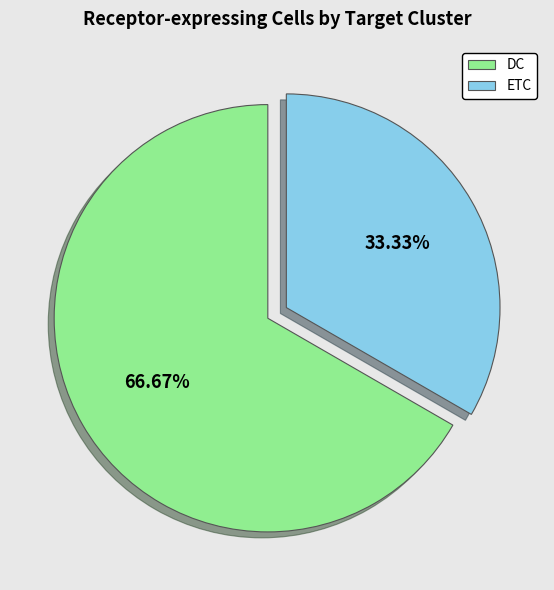

Is the sum of DC and ETC greater than half?

Yes